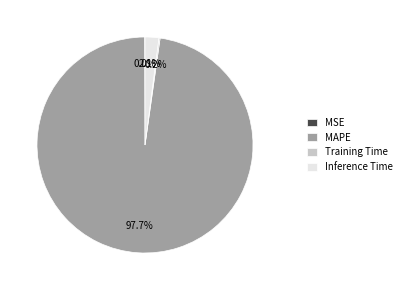

Which has a higher value, MAPE or Inference Time?

MAPE